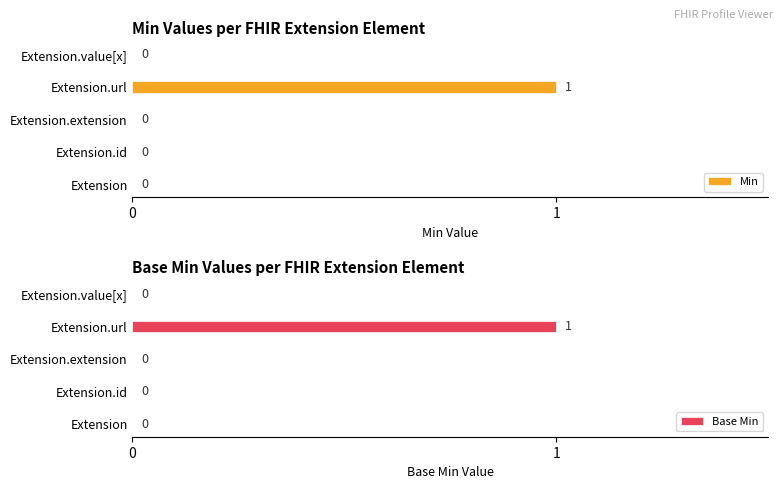

True or false: Min has a value of -1 at Extension.extension.

False